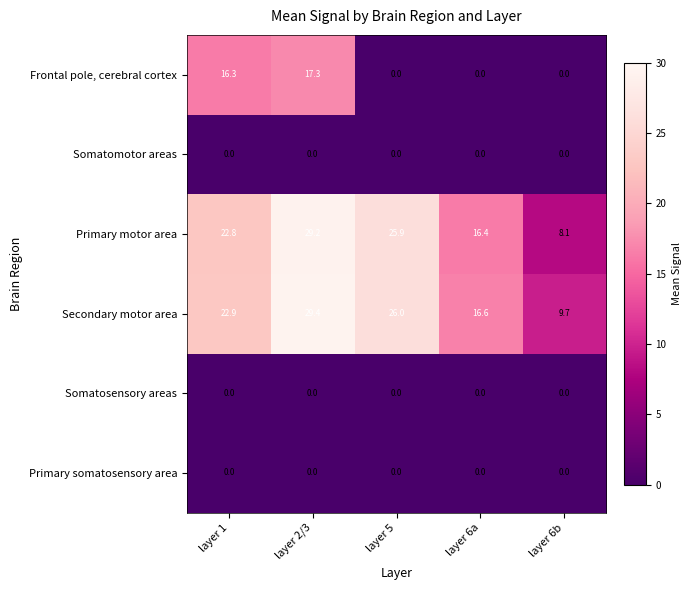

What is the approximate value of Secondary motor area at layer 6b?

9.7